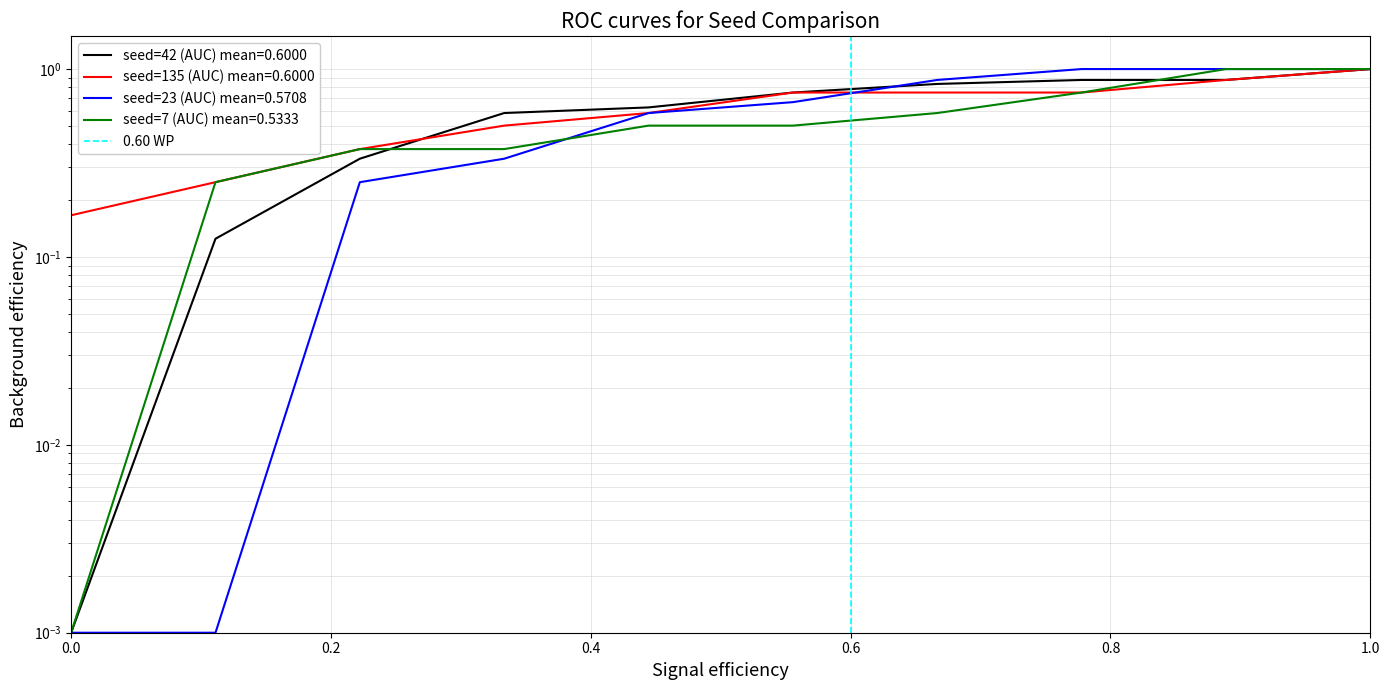

Is this an area chart (filled region under the line)?

No